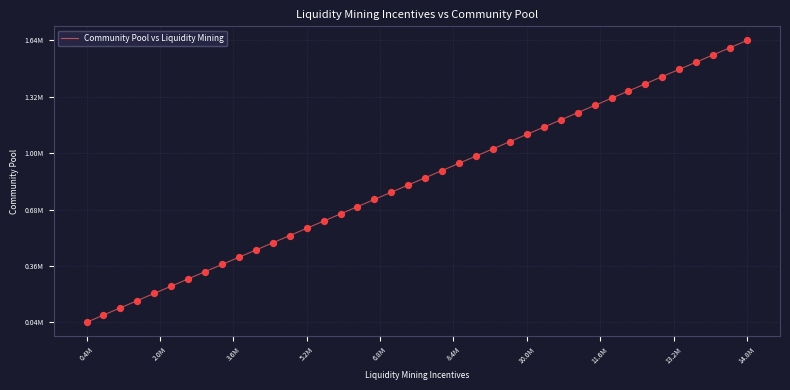

Is this an area chart (filled region under the line)?

No